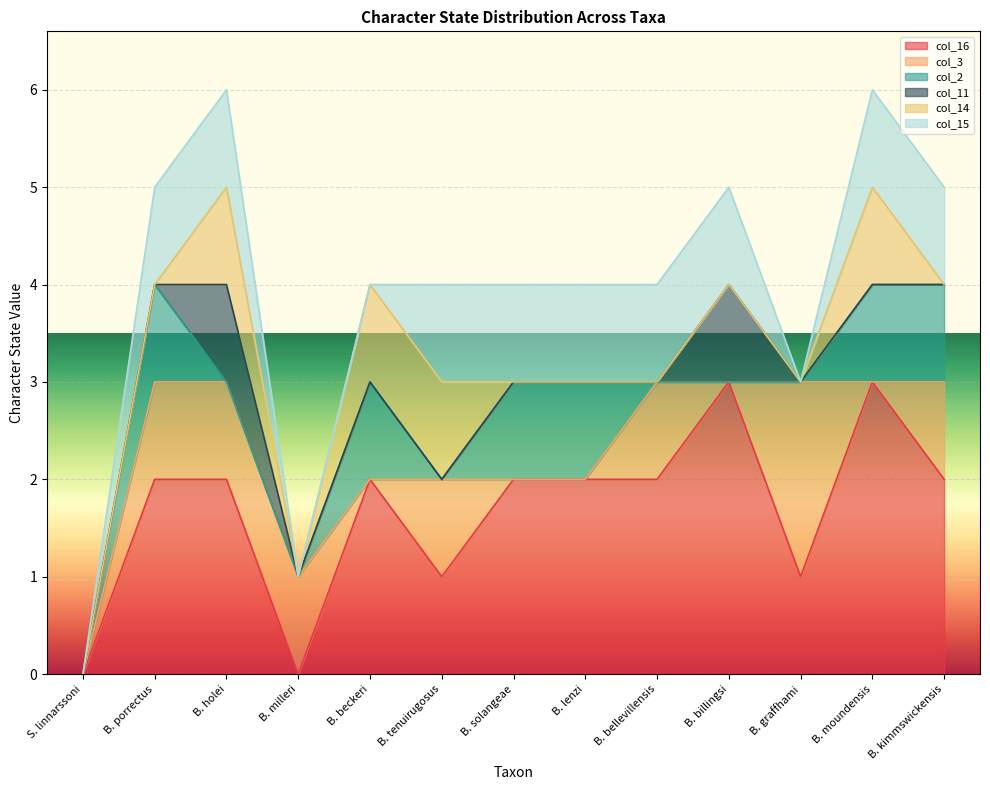

What are all the series names shown in the legend?

col_16, col_3, col_2, col_11, col_14, col_15